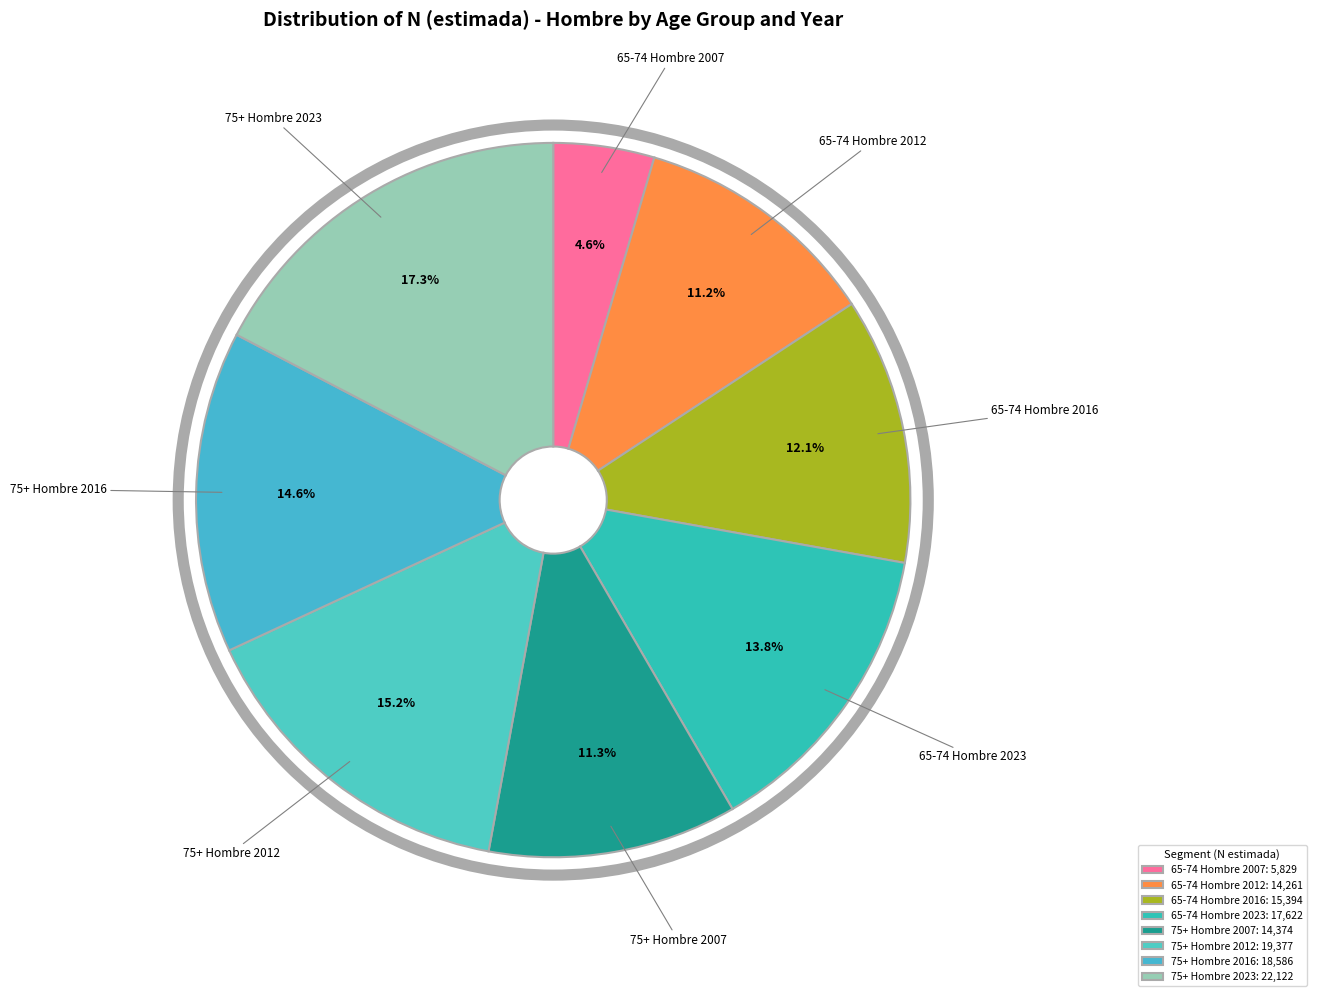

What is the ratio of the value at 65-74 Hombre 2012 to the value at 65-74 Hombre 2007?

2.4